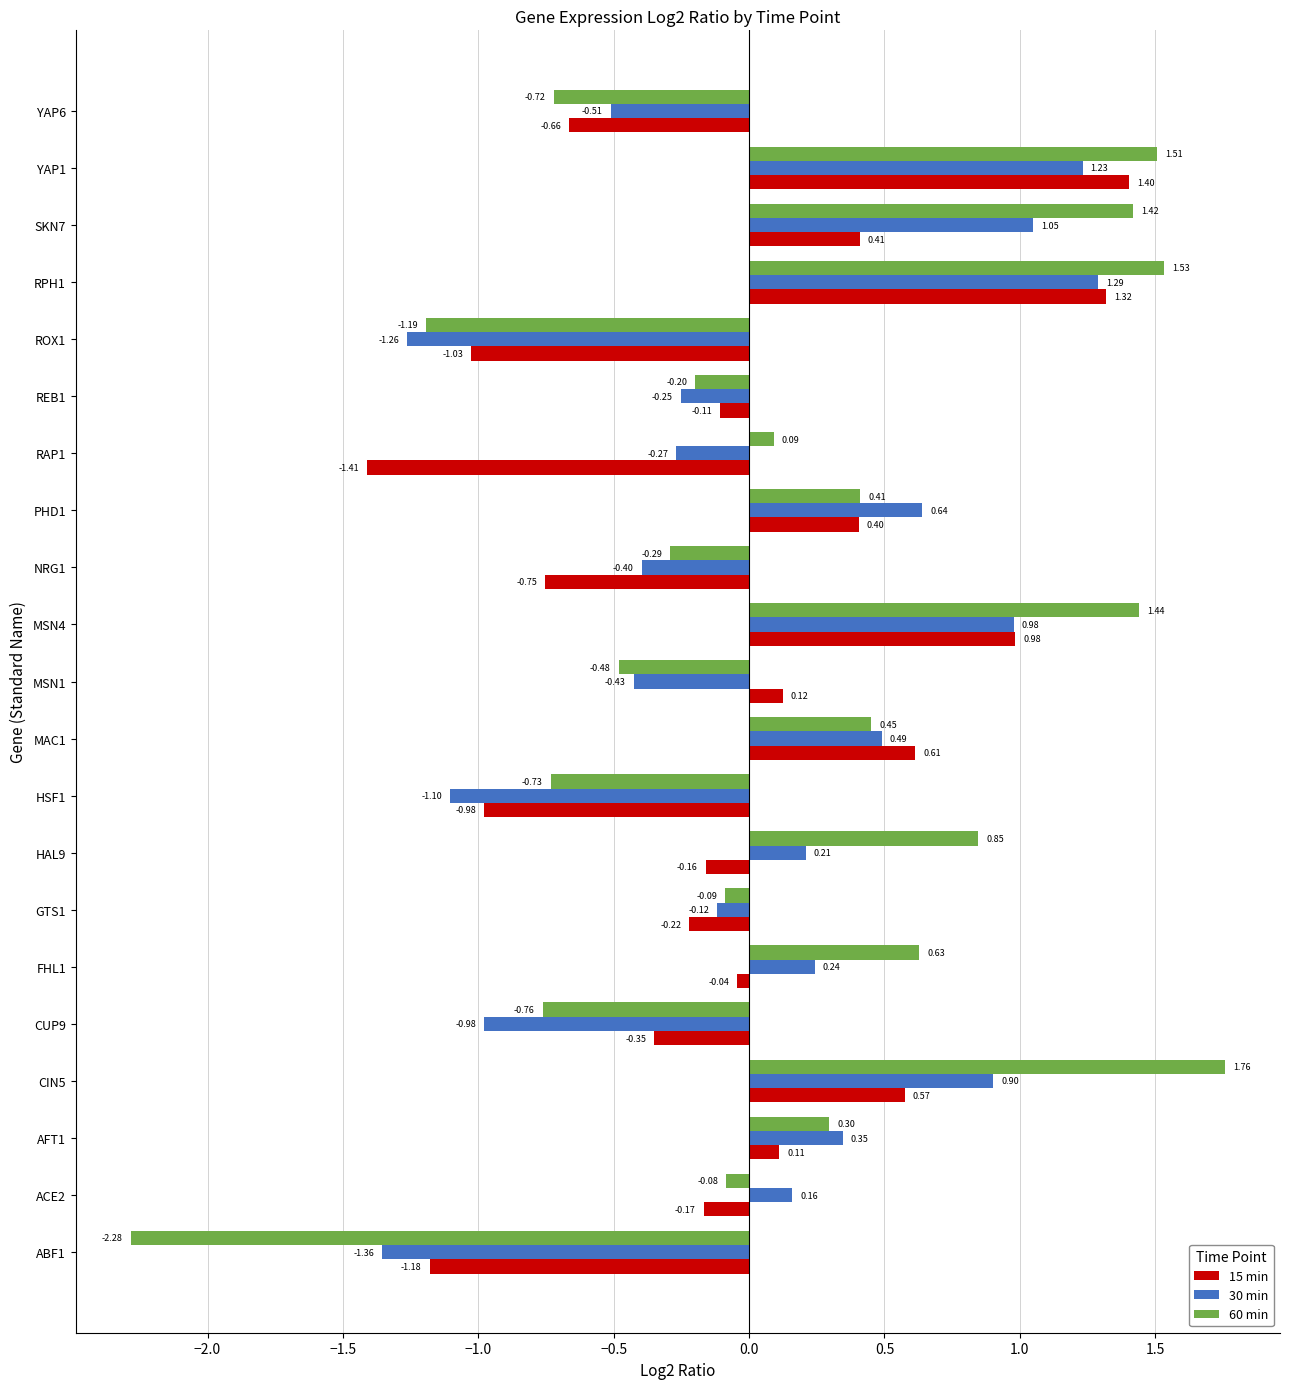

Which series has the widest spread of values?

60 min